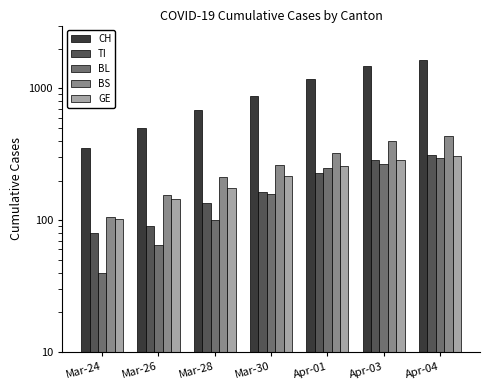

Which label corresponds to the smallest value in the chart?

Mar-24